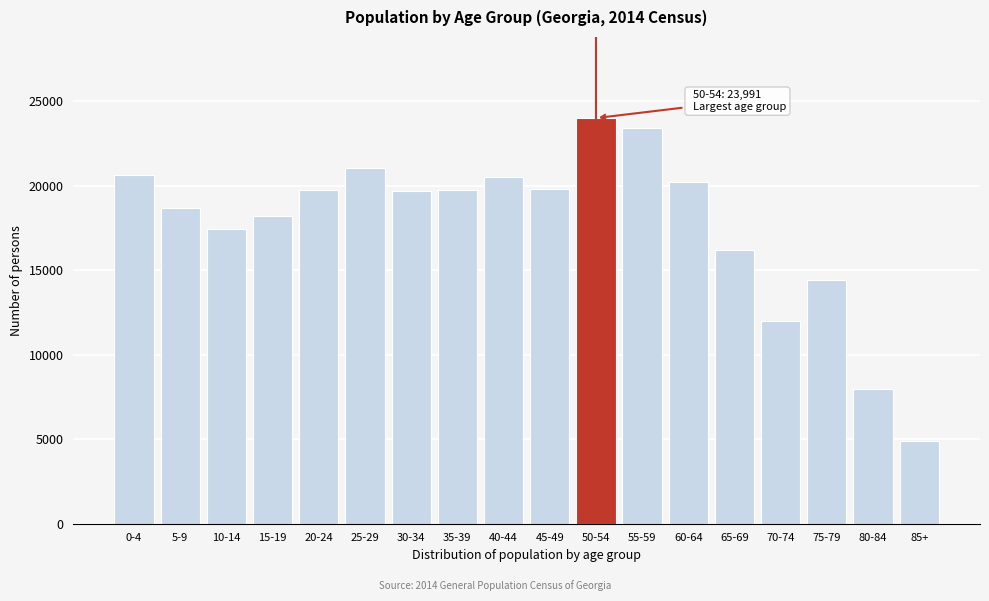

What is the ratio of the value at 65-69 to the value at 80-84?

2.0